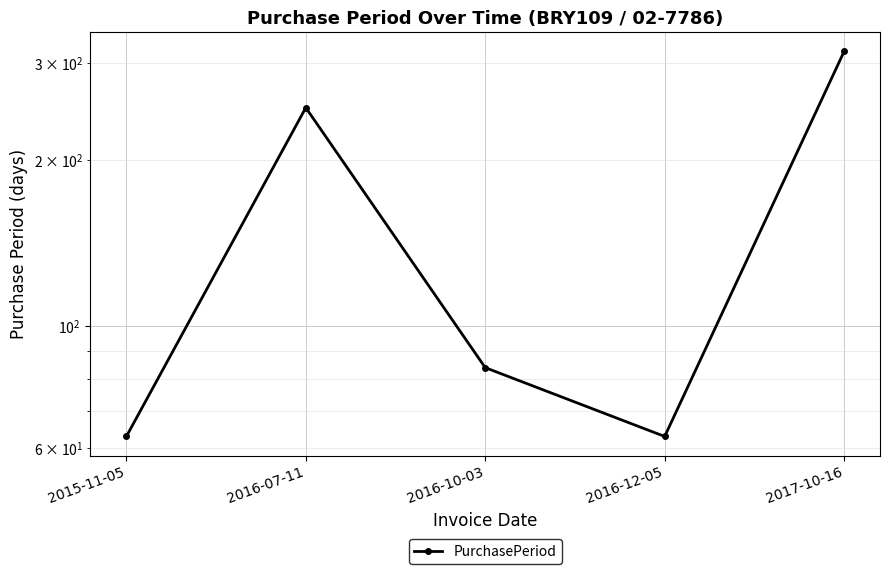

How many interior local peaks (higher than both neighbors) does the data have?

1